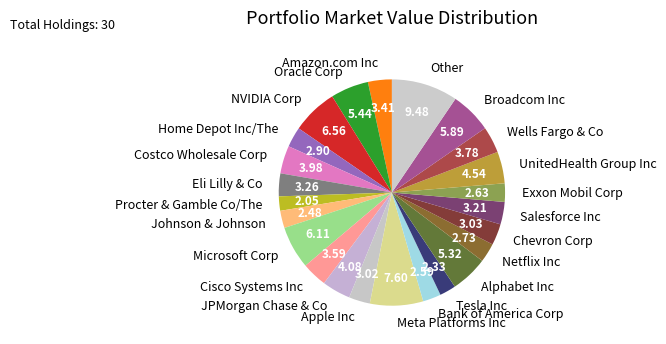

Count the number of slices in the pie.

24